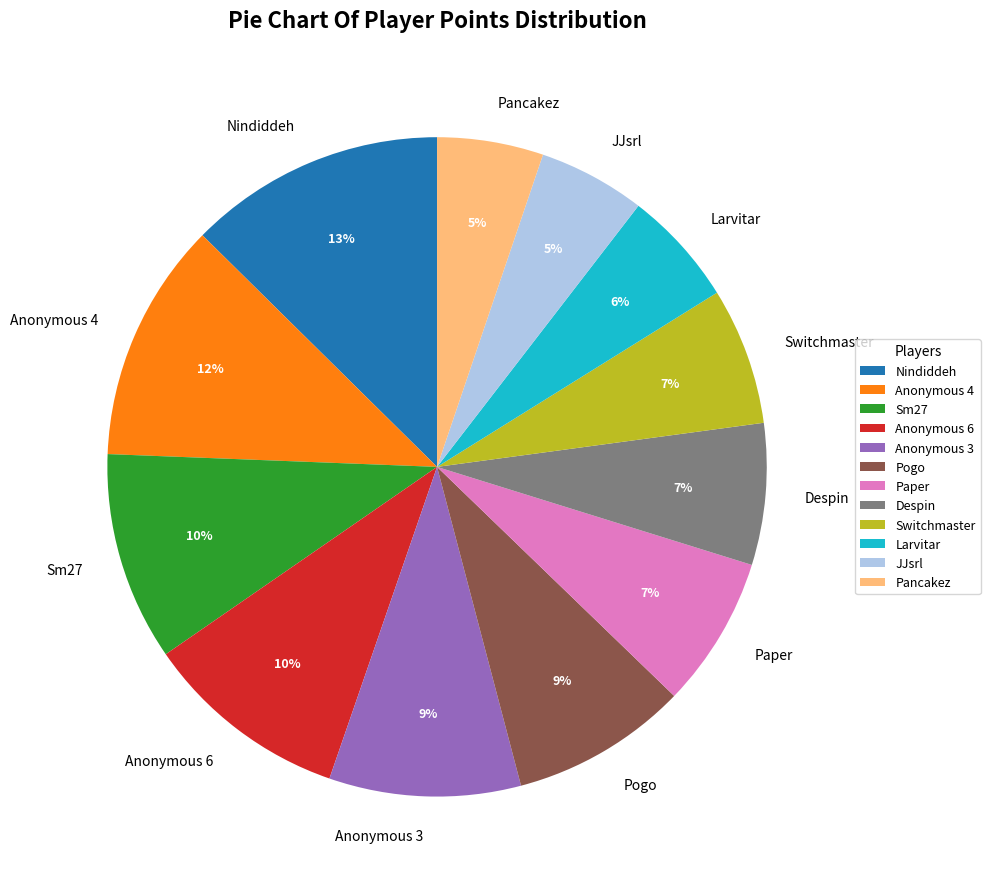

What is the ratio of the value at Anonymous 4 to the value at Anonymous 6?

1.2